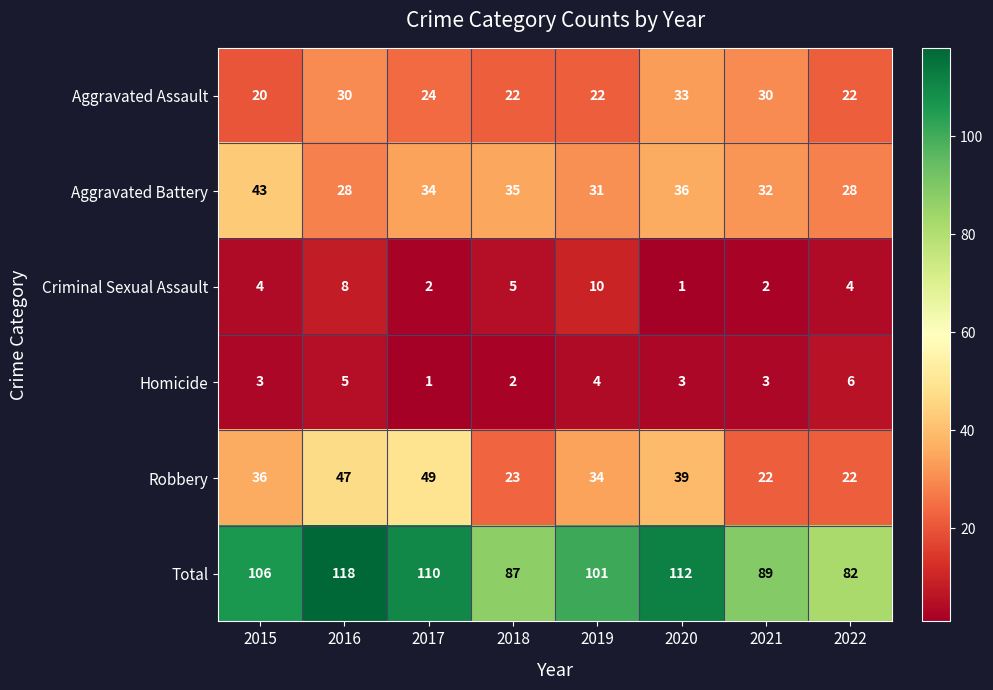

Which series has the widest spread of values?

Total